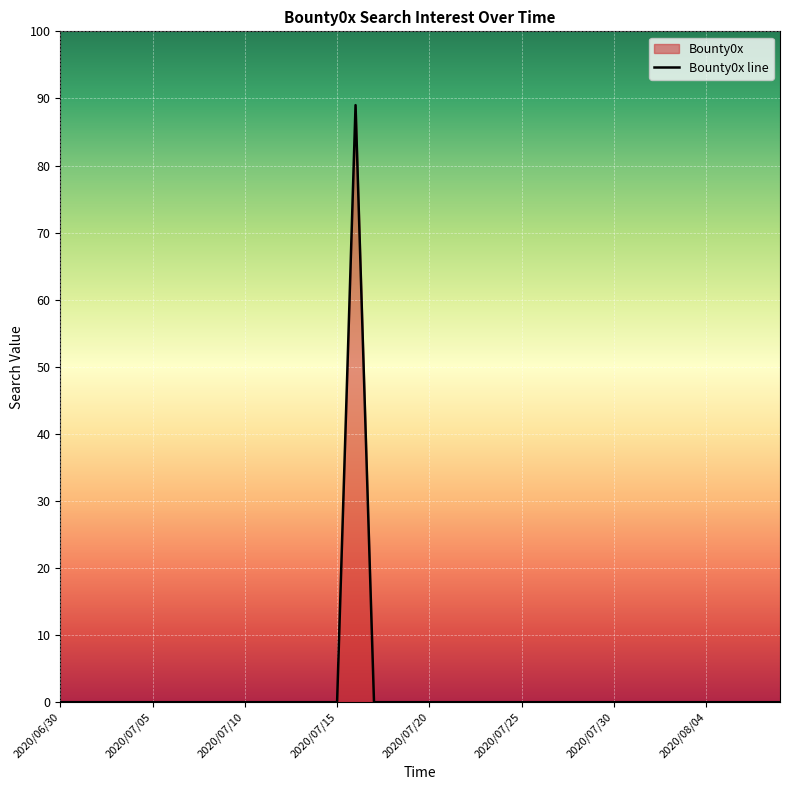

Rank the categories by value from highest to lowest.

2020/07/16, 2020/06/30, 2020/07/01, 2020/07/02, 2020/07/03, 2020/07/04, 2020/07/05, 2020/07/06, 2020/07/07, 2020/07/08, 2020/07/09, 2020/07/10, 2020/07/11, 2020/07/12, 2020/07/13, 2020/07/14, 2020/07/15, 2020/07/17, 2020/07/18, 2020/07/19, 2020/07/20, 2020/07/21, 2020/07/22, 2020/07/23, 2020/07/24, 2020/07/25, 2020/07/26, 2020/07/27, 2020/07/28, 2020/07/29, 2020/07/30, 2020/07/31, 2020/08/01, 2020/08/02, 2020/08/03, 2020/08/04, 2020/08/05, 2020/08/06, 2020/08/07, 2020/08/08